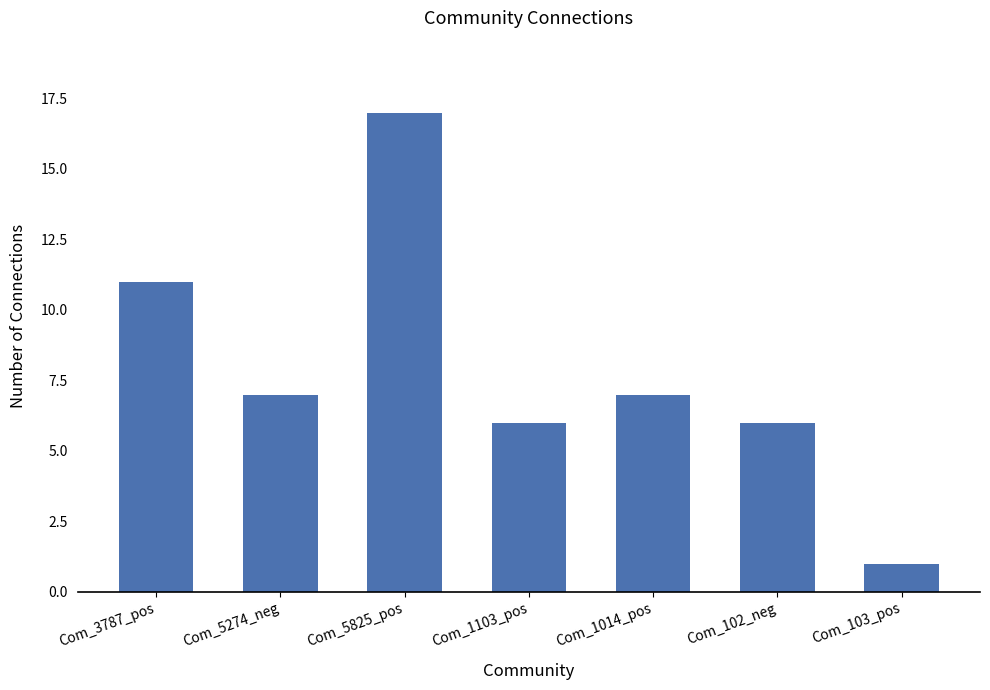

Reading left to right, list all the values displayed in this chart.

Com_3787_pos=11	Com_5274_neg=7	Com_5825_pos=17	Com_1103_pos=6	Com_1014_pos=7	Com_102_neg=6	Com_103_pos=1